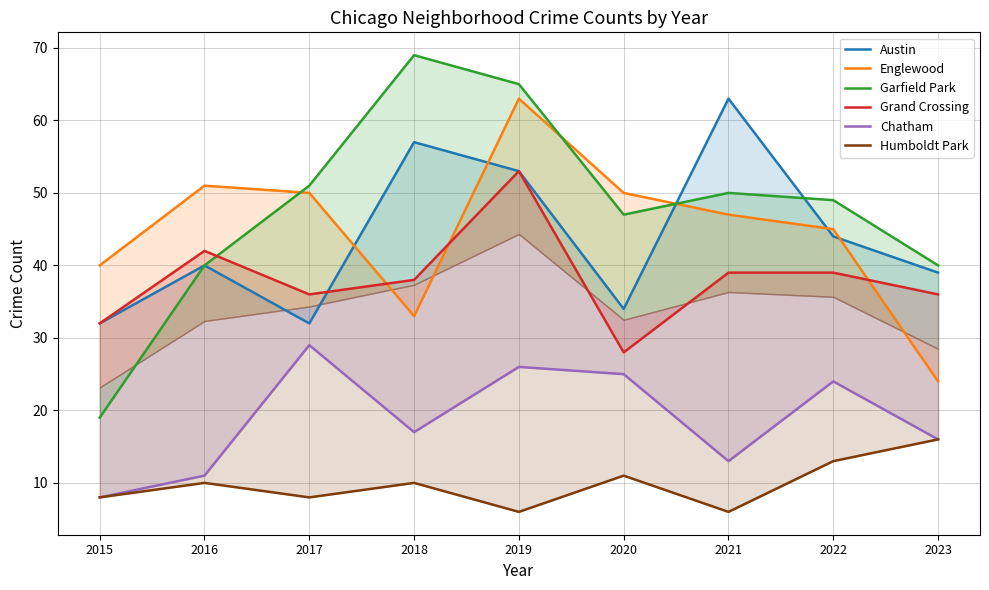

What is the lowest value of the Grand Crossing series?

28